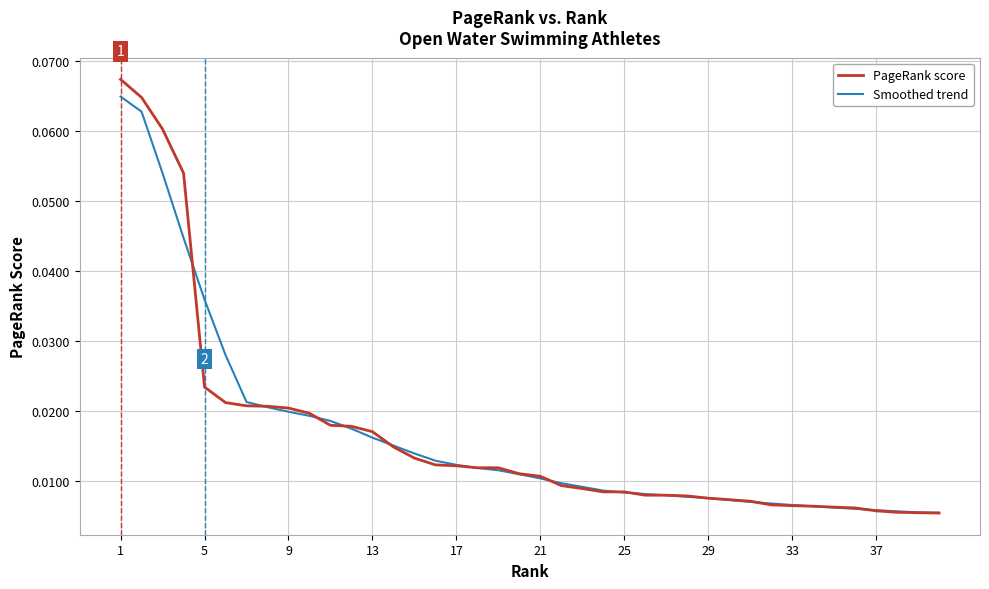

Which series has the largest range (max minus min)?

PageRank score